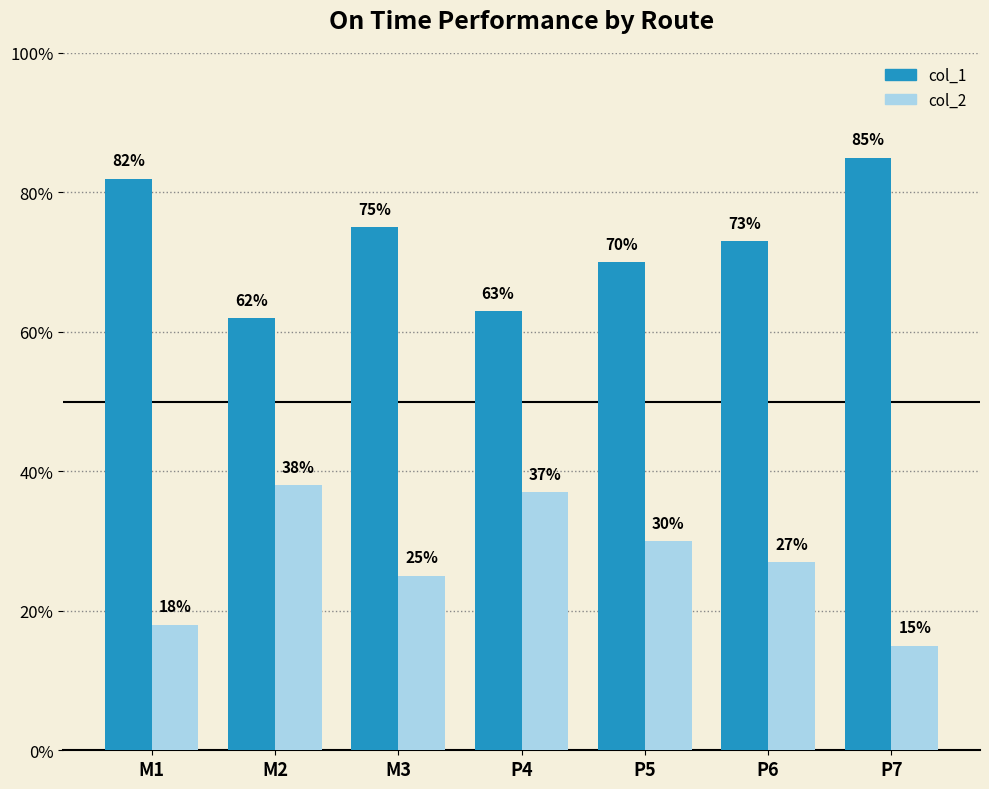

What are all the series names shown in the legend?

col_1, col_2